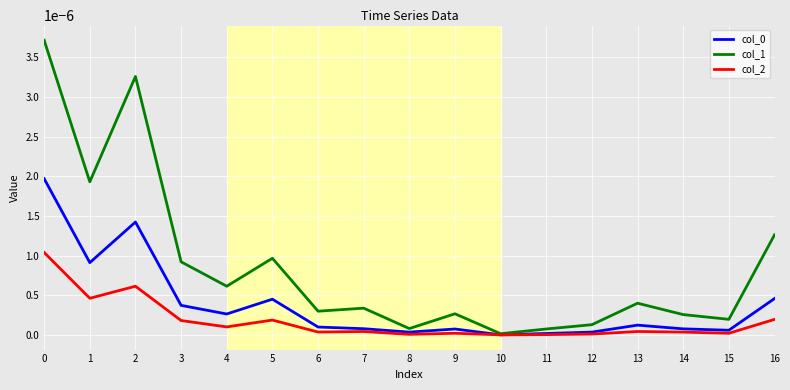

Is the value of col_1 at 10 greater than the value of col_2 at 3?

No